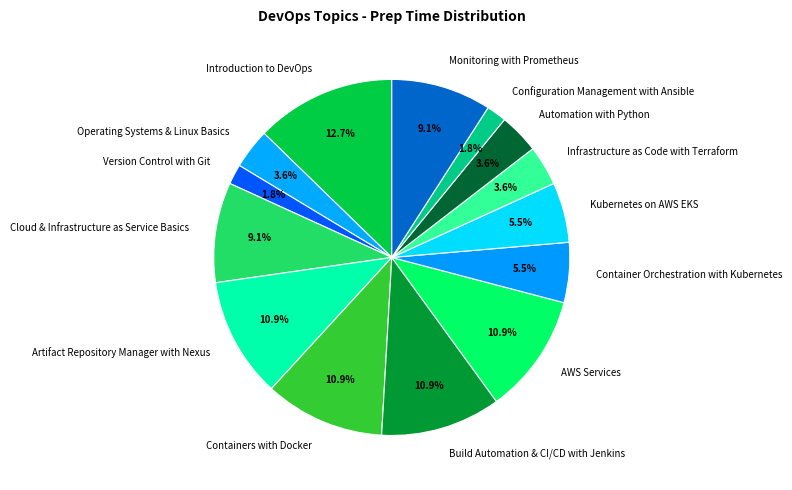

Approximately how many times larger is the value at Infrastructure as Code with Terraform compared to Artifact Repository Manager with Nexus?

0.3